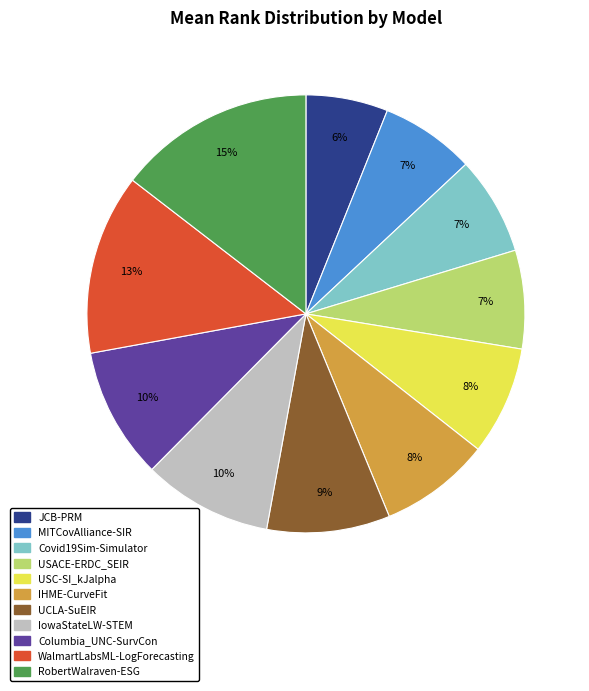

Is there a majority slice in this chart?

No